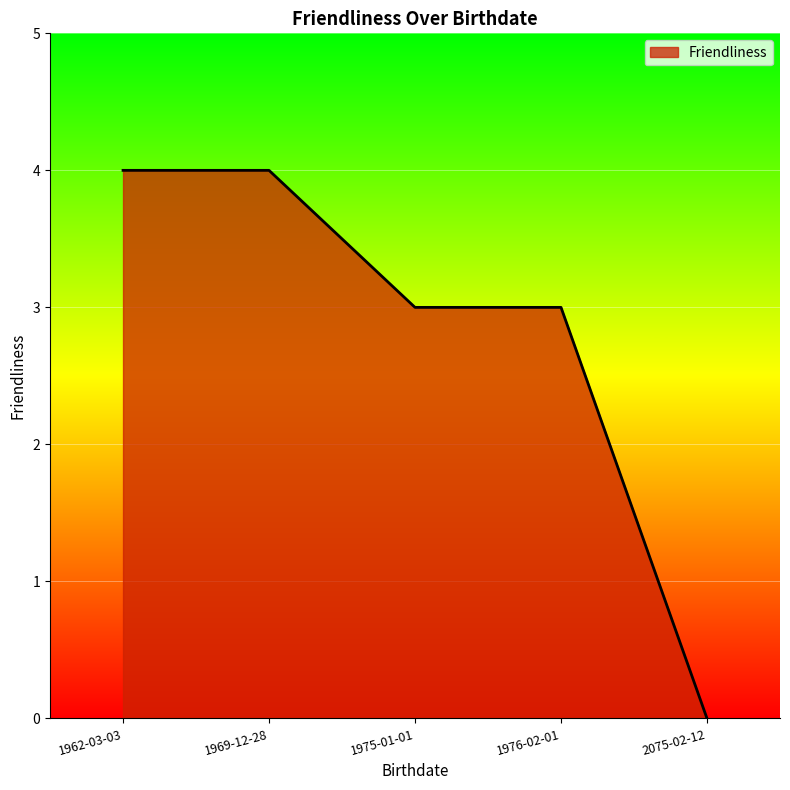

What is the sum of the values at 2075-02-12 and 1975-01-01?

3